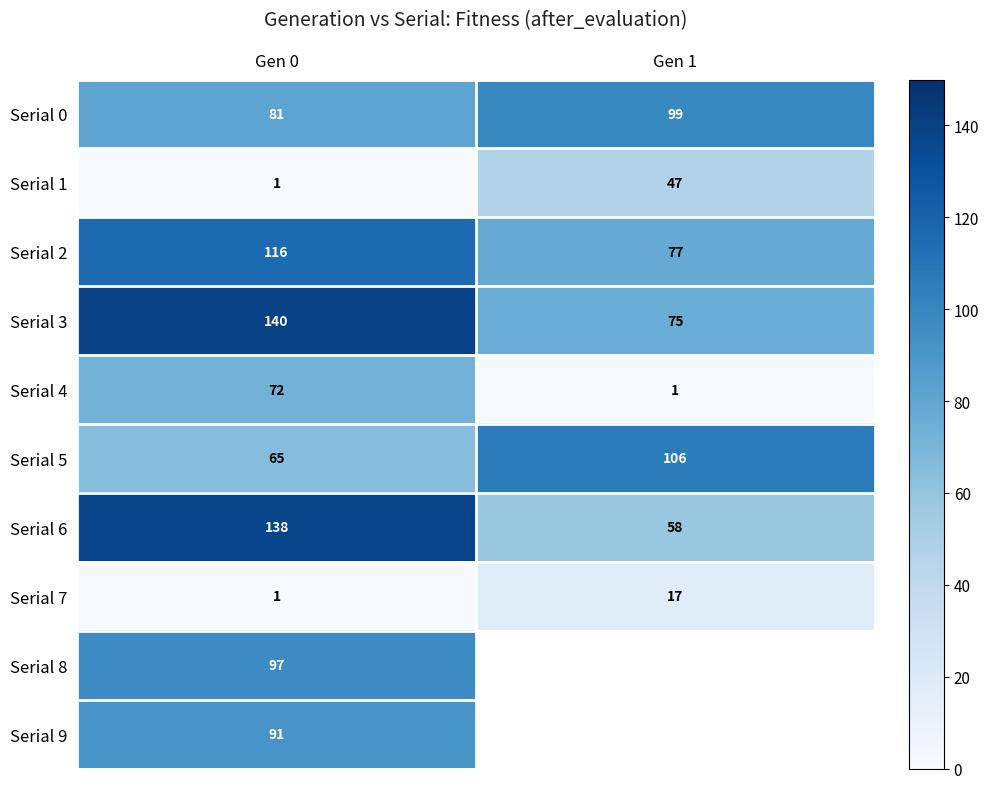

What is the average value of the Serial 7 series?

9